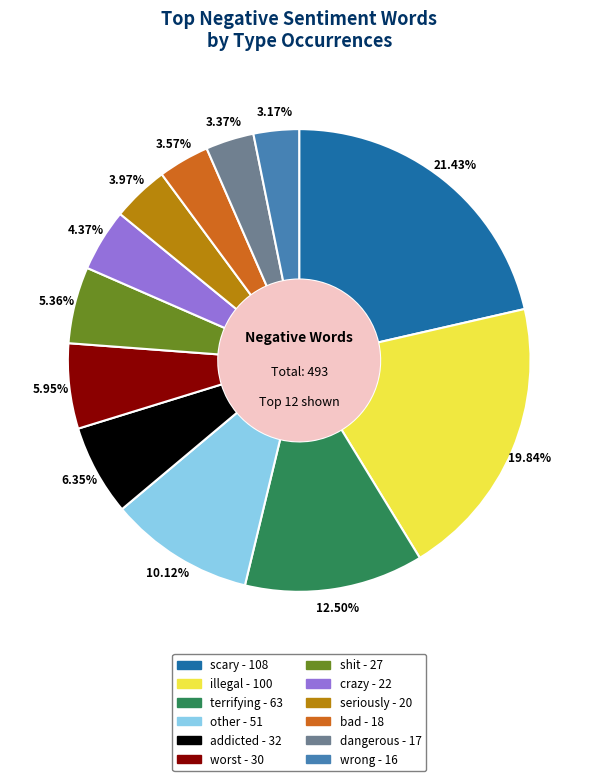

To the nearest percent, what is the difference between the largest and smallest slice percentages?

18%